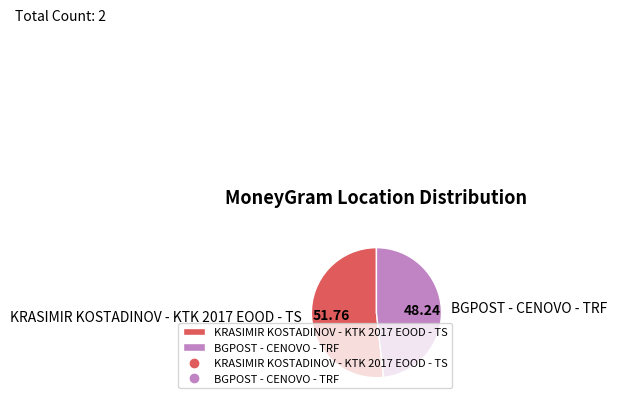

What is the majority slice?

KRASIMIR KOSTADINOV - KTK 2017 EOOD - TS